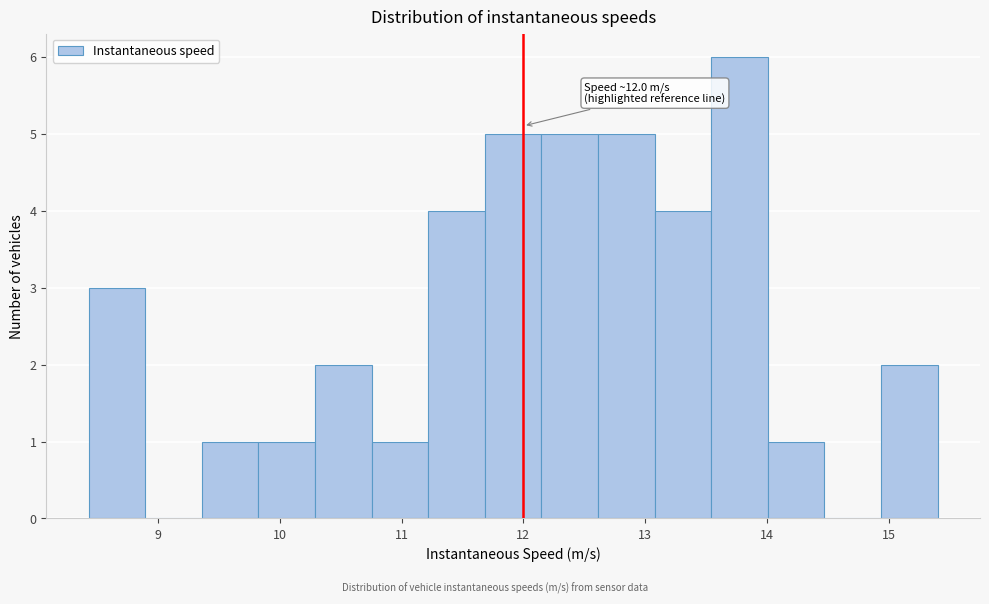

Which range on the x-axis has the tallest bar?

13.5 to 14.0